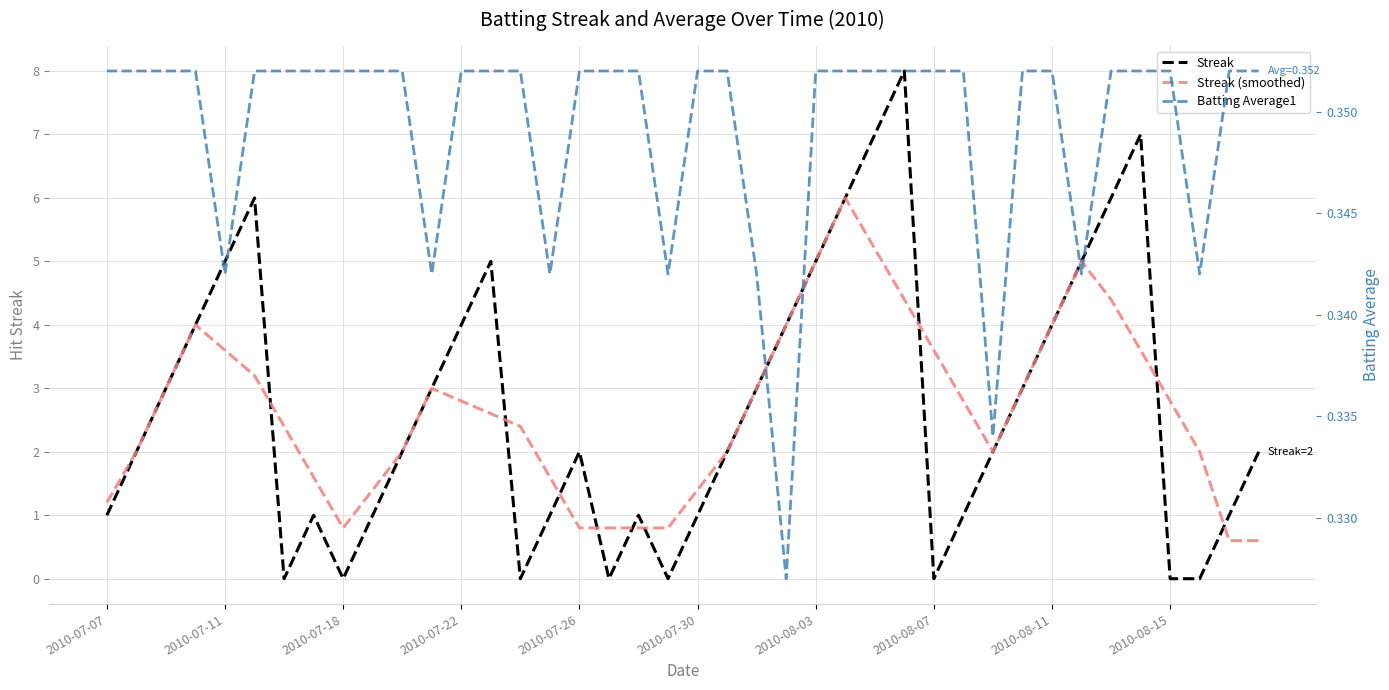

What position from the left is 2010-07-18?

9